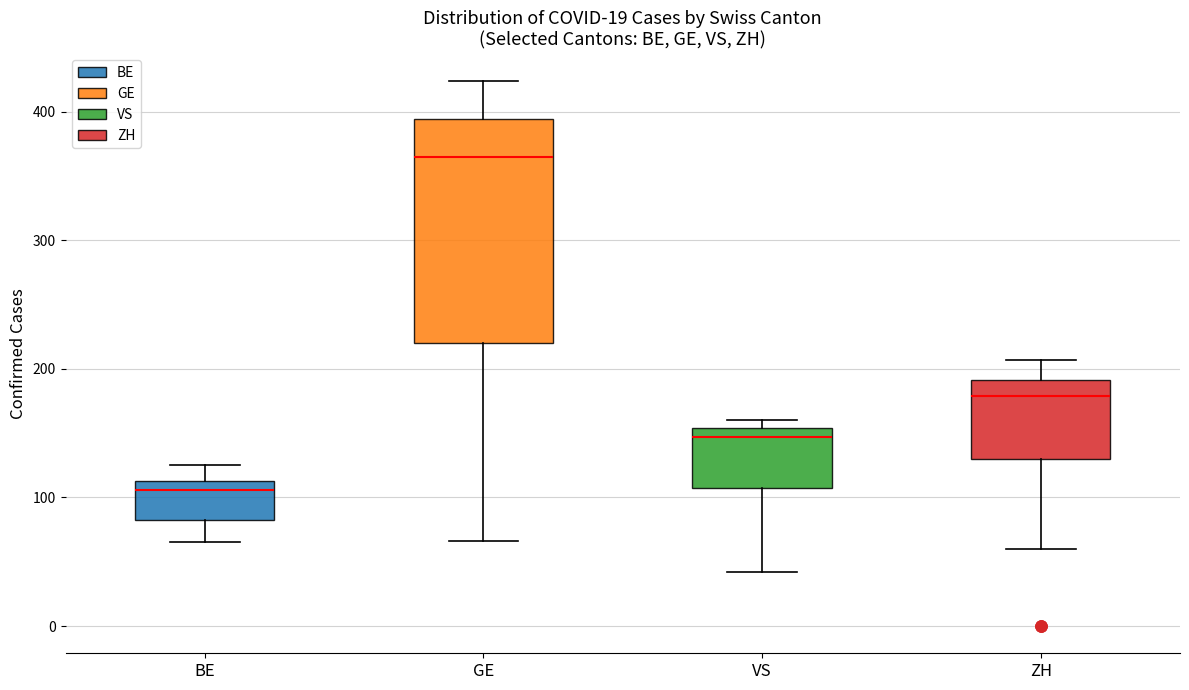

Reading left to right, transcribe this box plot: for each box, give where its median line is, the range the box spans, and where its two whiskers end, as read against the y-axis. The values are not printed on the chart, so give them approximately, as read against the axis.

BE: median 110 (just below the box's upper edge), box 80 to 110, whiskers 70 to 130
GE: median 370, box 220 to 390, whiskers 70 to 420
VS: median 150 (just below the box's upper edge), box 110 to 150, whiskers 40 to 160
ZH: median 180, box 130 to 190, whiskers 60 to 210